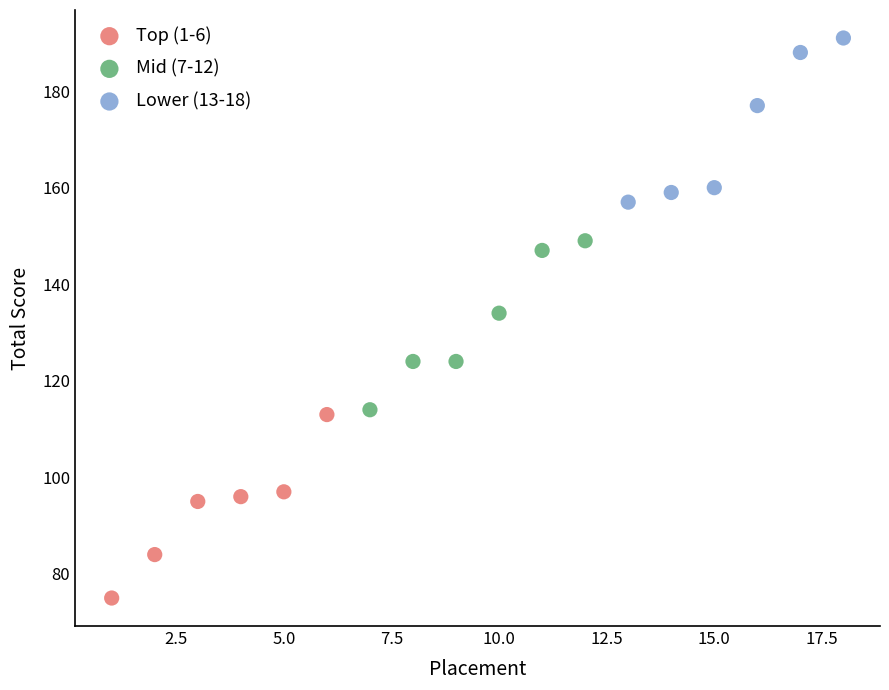

Which series reaches the minimum Y coordinate?

Top (1-6)